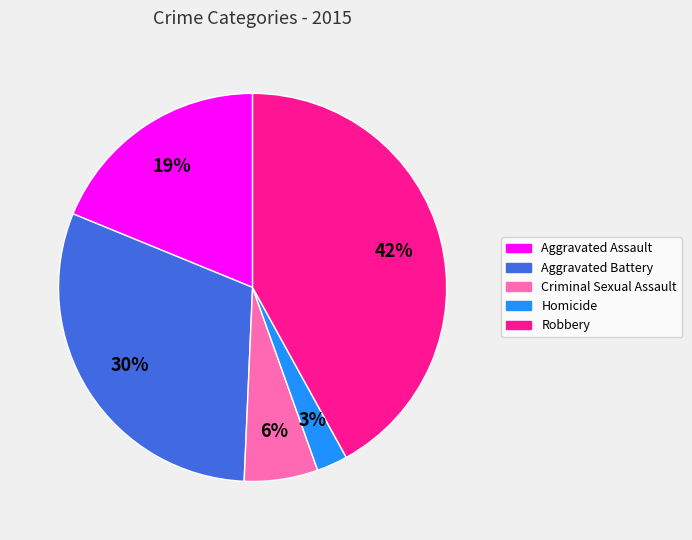

Is there any slice that represents more than half of the pie?

No